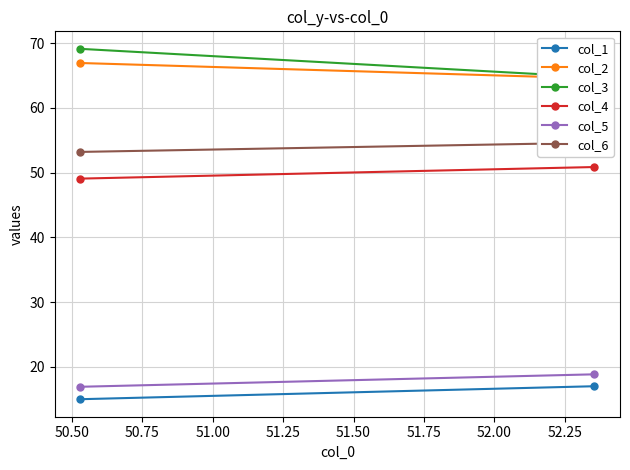

How many categories are shown in the chart?

2